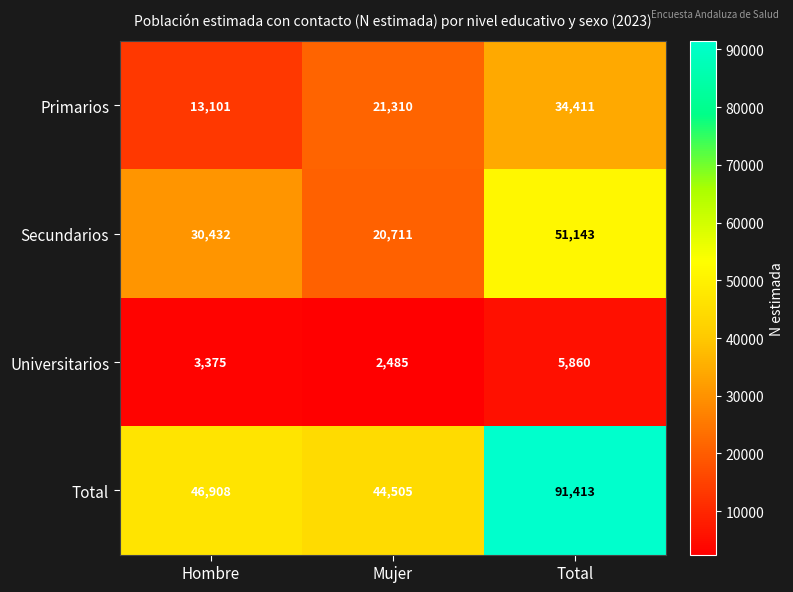

List the series in order of their peak value, lowest first.

Universitarios, Primarios, Secundarios, Total